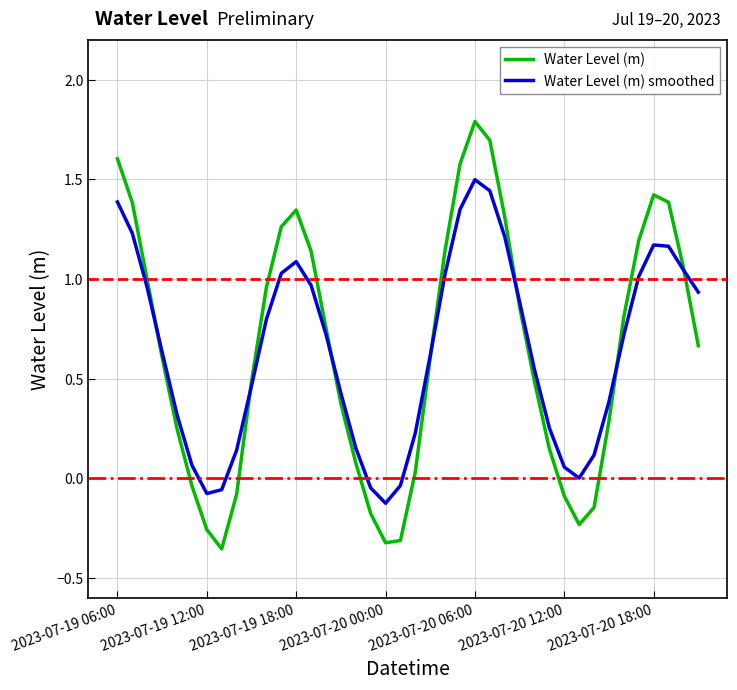

Rank the series by their maximum value, from highest to lowest.

Water Level (m), Water Level (m) smoothed